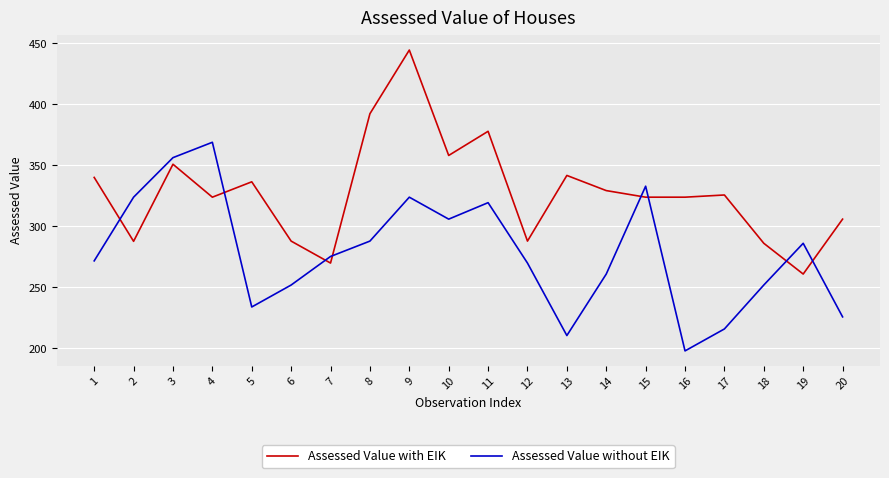

What is the difference between the highest and lowest values at 2?

36.2